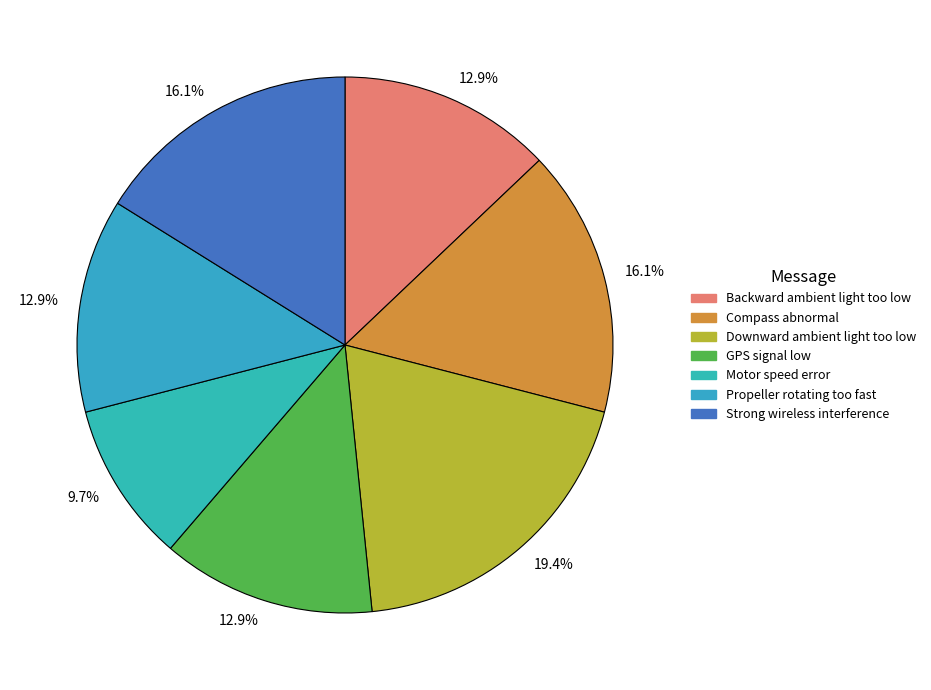

What percentage is the Compass abnormal slice, to the nearest percent?

16%